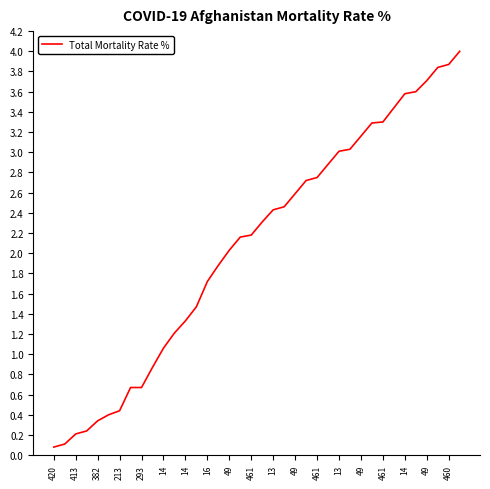

What is the difference between the maximum and minimum values?

3.9